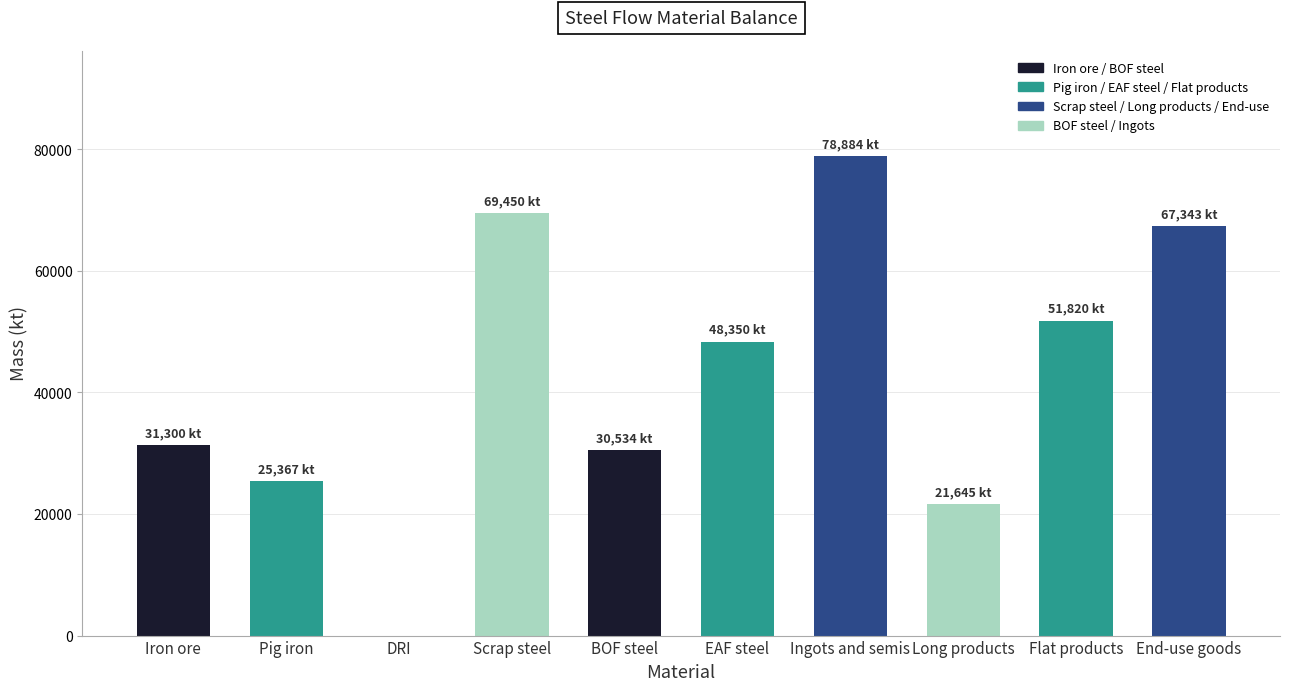

Read the value at Ingots and semis.

78884.1